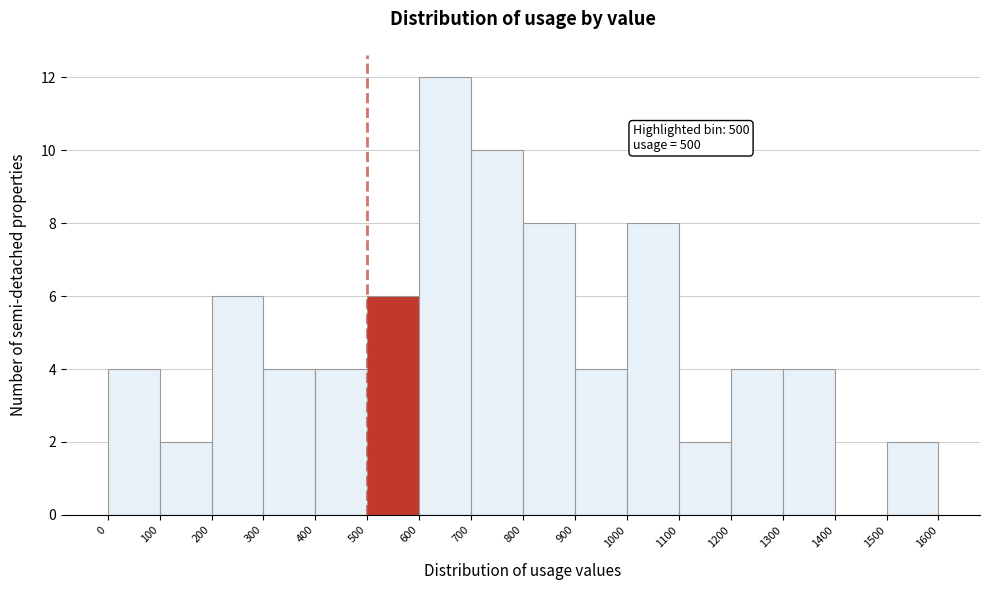

Which range on the x-axis has the tallest bar?

600 to 700